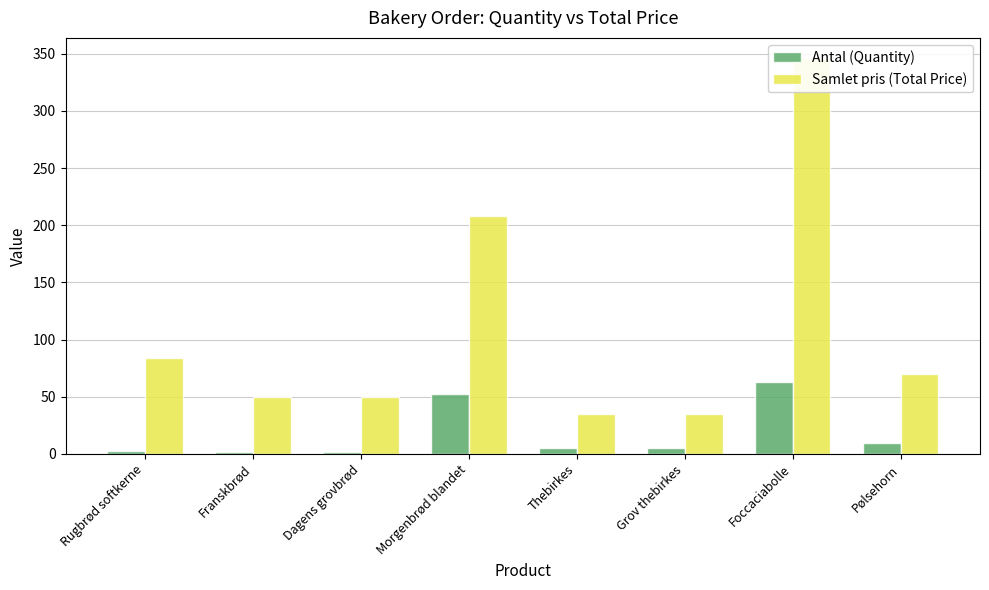

What are all the series names shown in the legend?

Antal (Quantity), Samlet pris (Total Price)